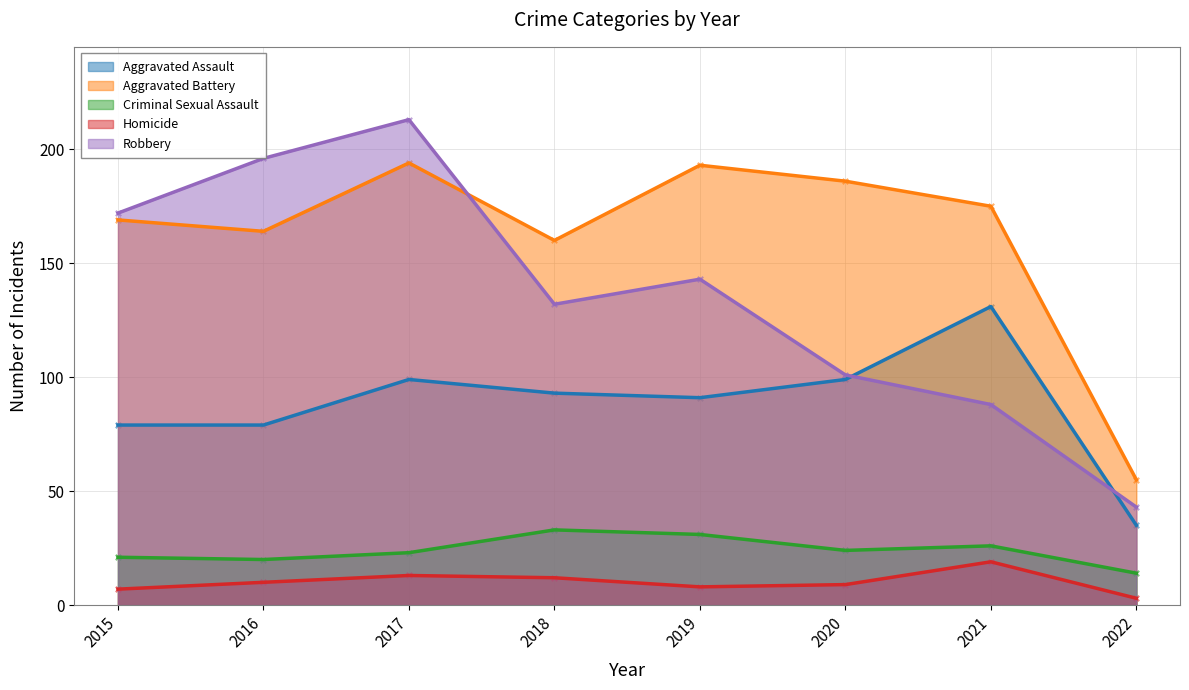

Which series contains the highest Y value?

Robbery